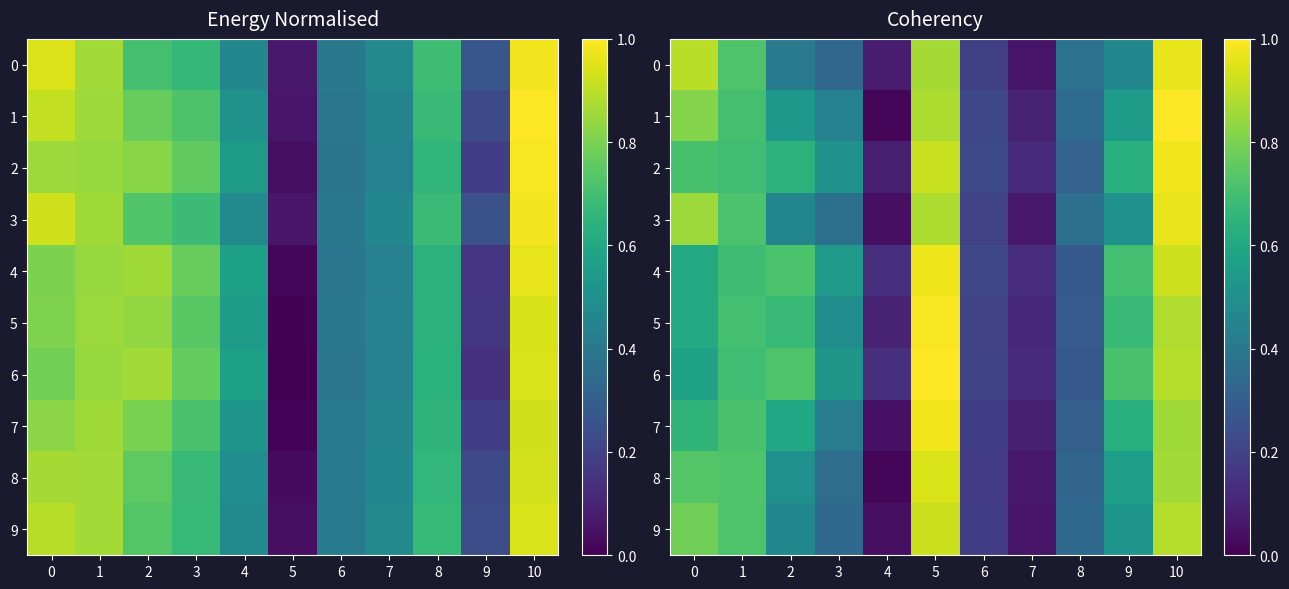

What is the difference between the maximum and second lowest values in the 4 series?

0.8